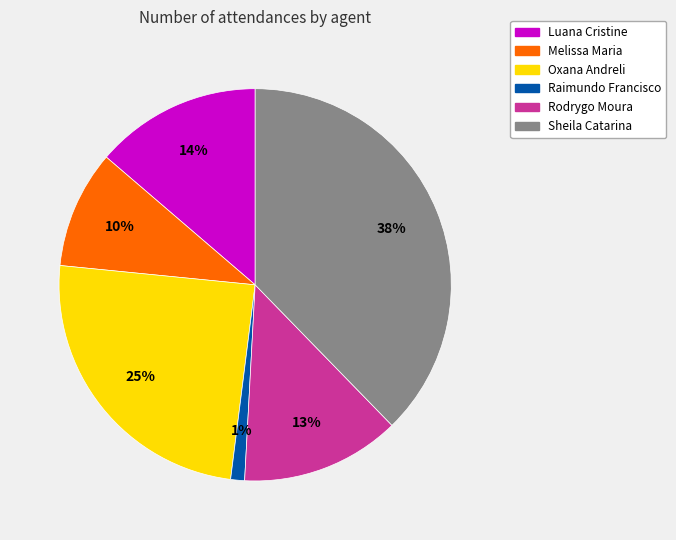

How many slices are in this pie chart?

6